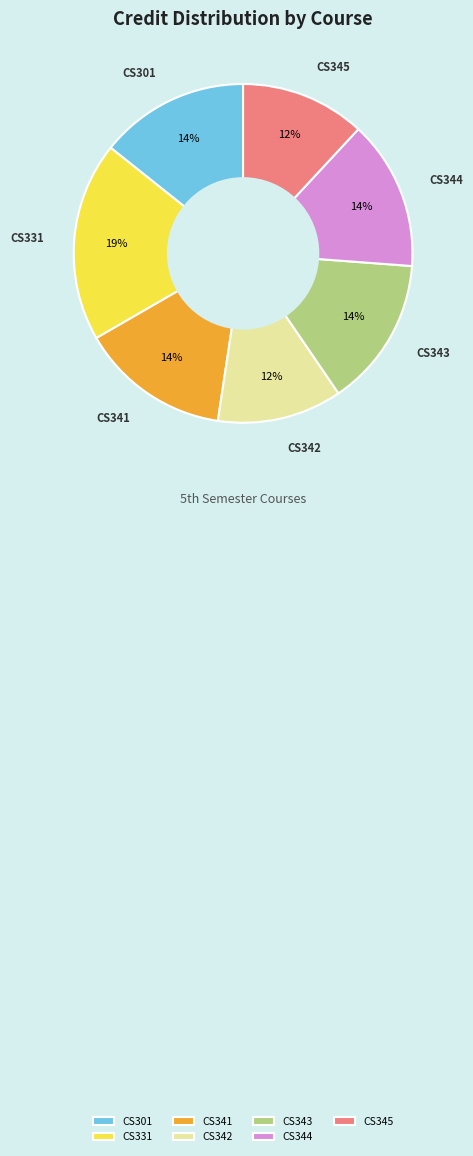

Which slice is the largest?

CS331